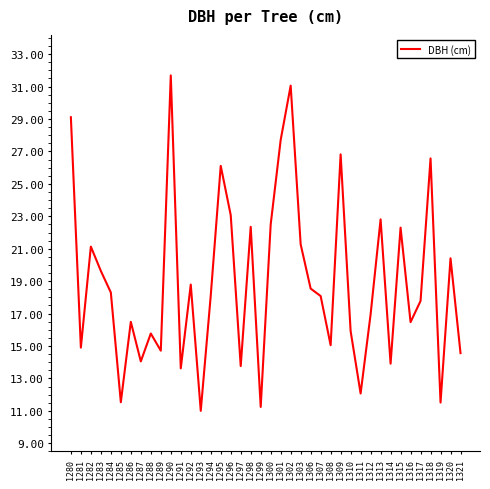

Is this an area chart (filled region under the line)?

No